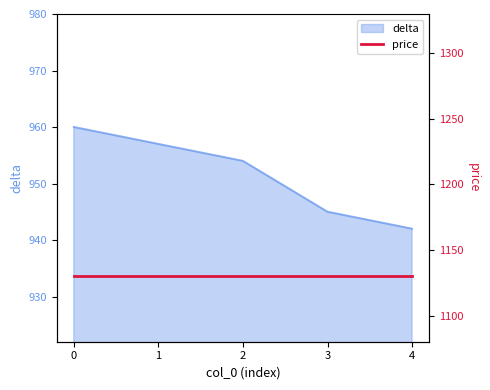

What is the approximate value at 4, to the nearest 10?

940